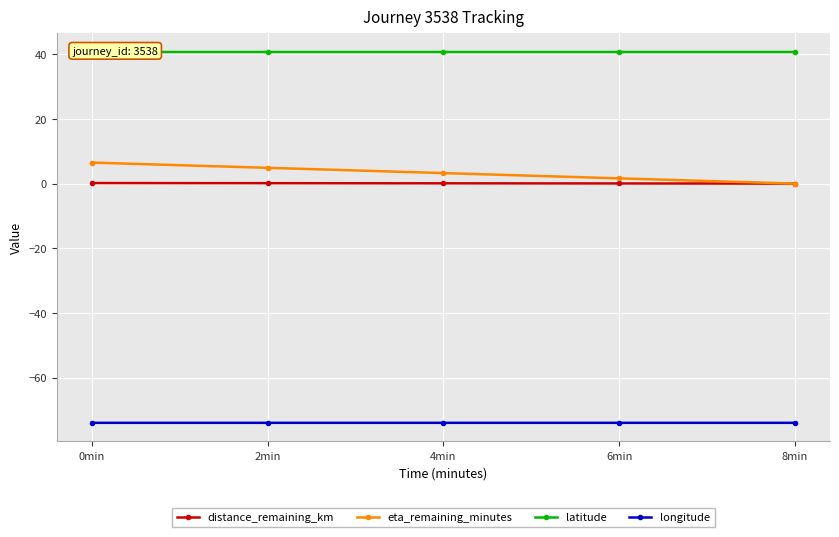

At how many categories does at least one series exceed 7?

5